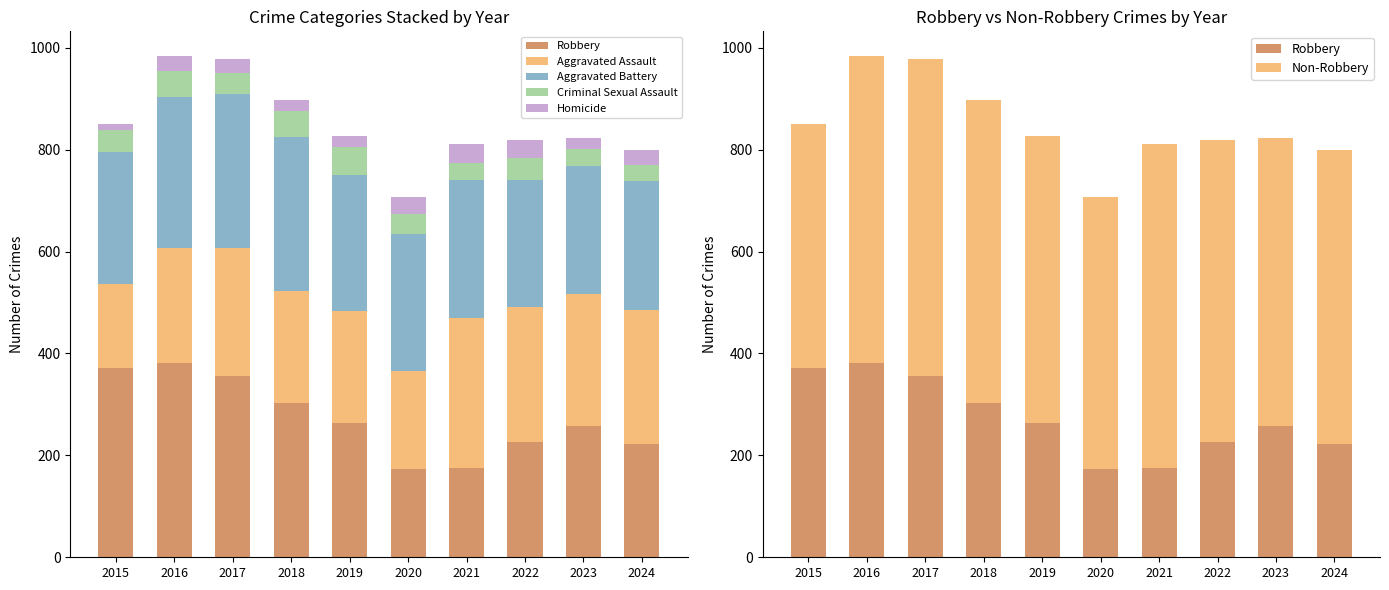

What is the highest value of the Homicide series?

38